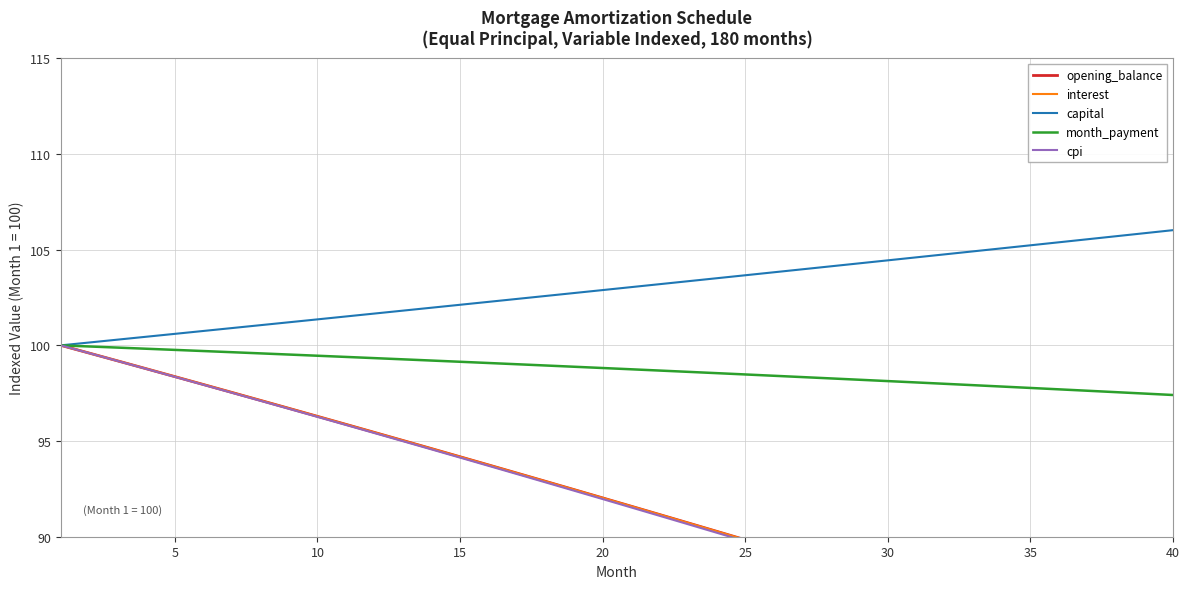

True or false: cpi has more than 1 points higher than both neighbors.

False